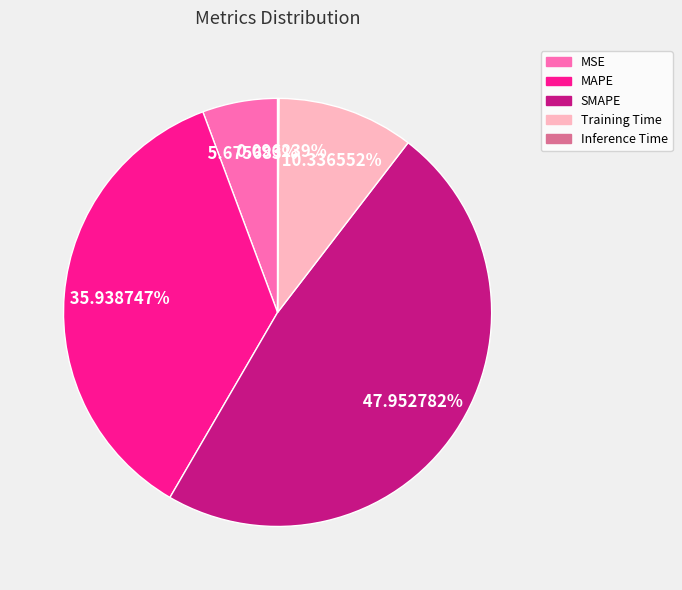

Which slice is the largest?

SMAPE